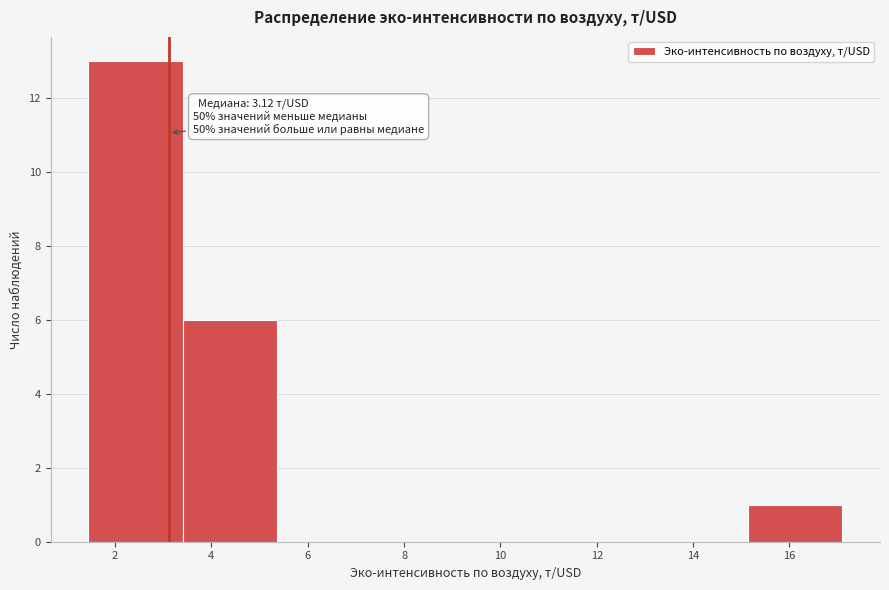

Over which range of the x-axis is the bar tallest?

1.4 to 3.4